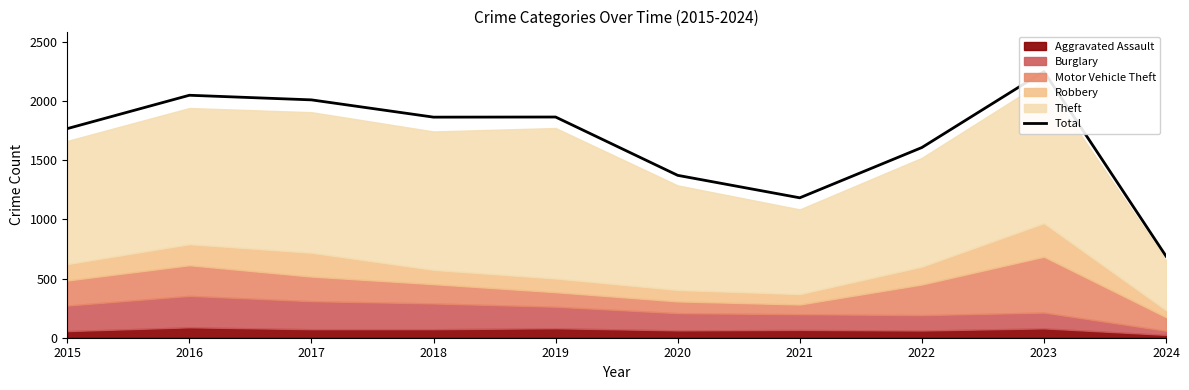

What is the value of the 3rd point from the left?

2011